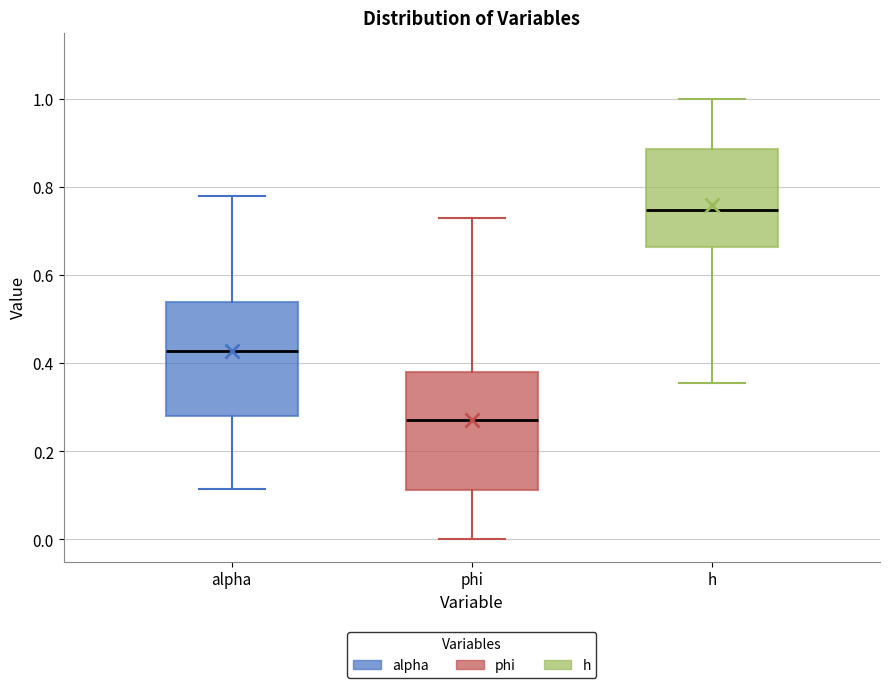

Where does the lower whisker of the box for alpha end on the y-axis? The values are not printed on the chart, so give them approximately, as read against the axis.

0.12